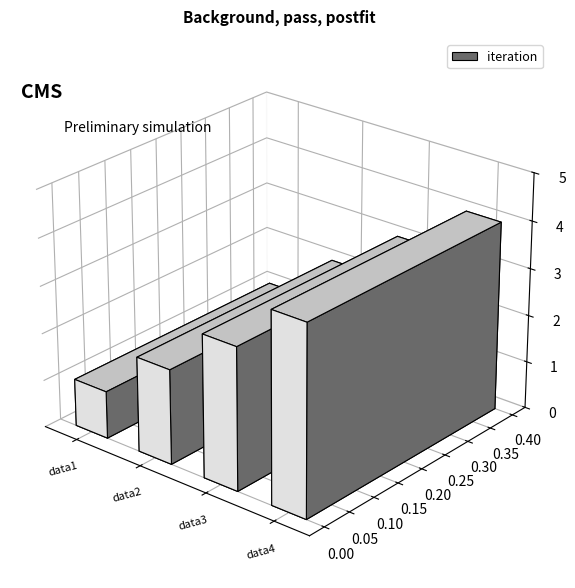

Reading right to left, extract all data points from this chart.

data4=4	data3=3	data2=2	data1=1